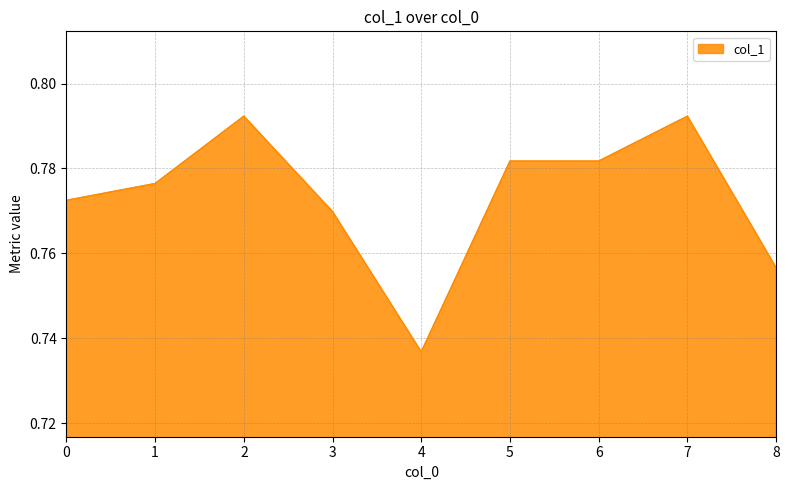

Which has a higher value, 0 or 5?

5